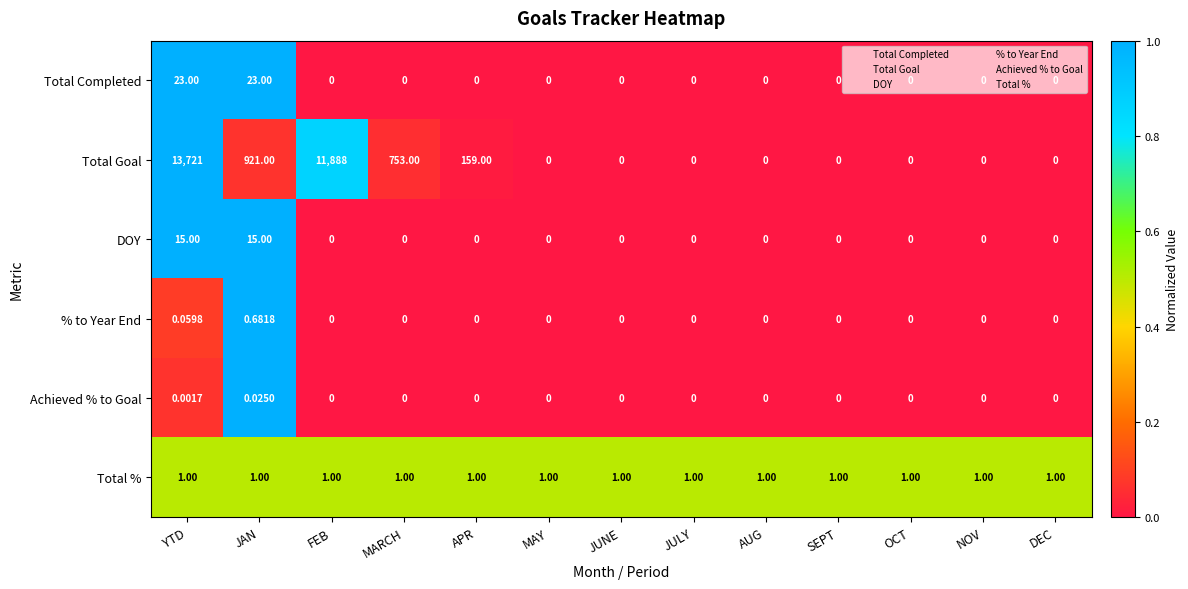

At how many categories does at least one series exceed 0?

13